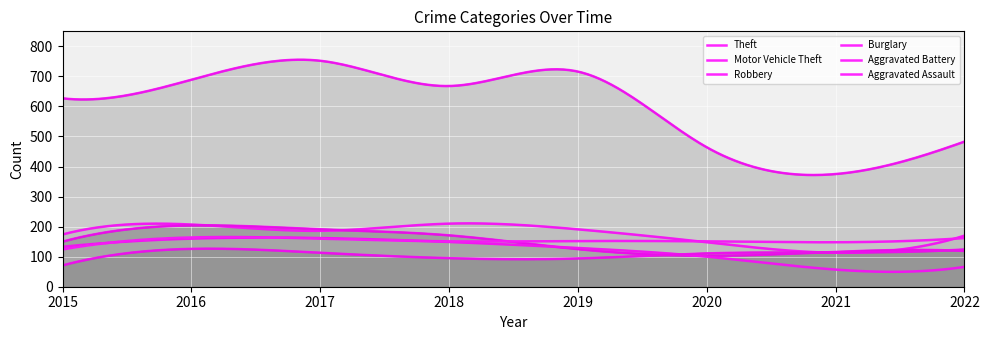

The value of Aggravated Assault at 2015 is 71. True or false?

True